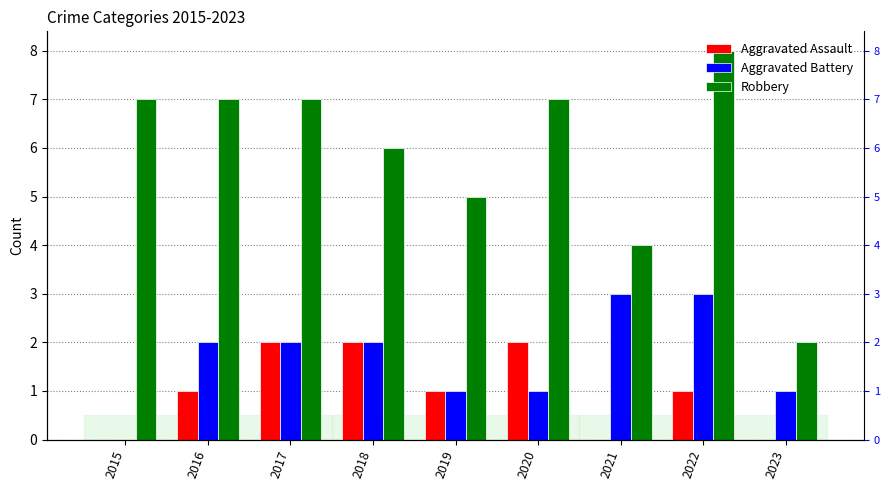

What is the difference between the Robbery values at 2018 and 2023?

4